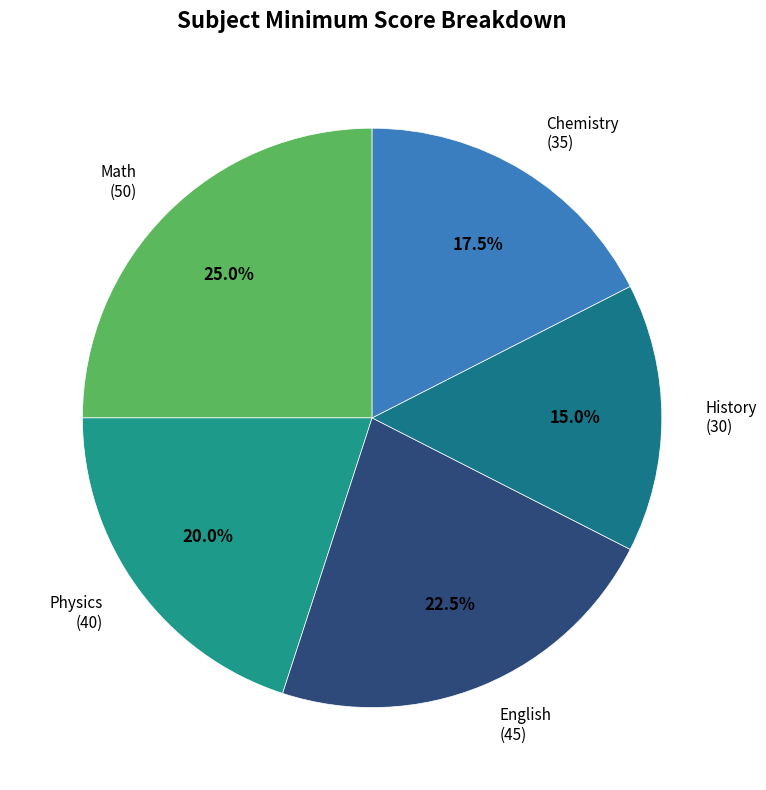

Which category has the biggest portion of the pie?

Math